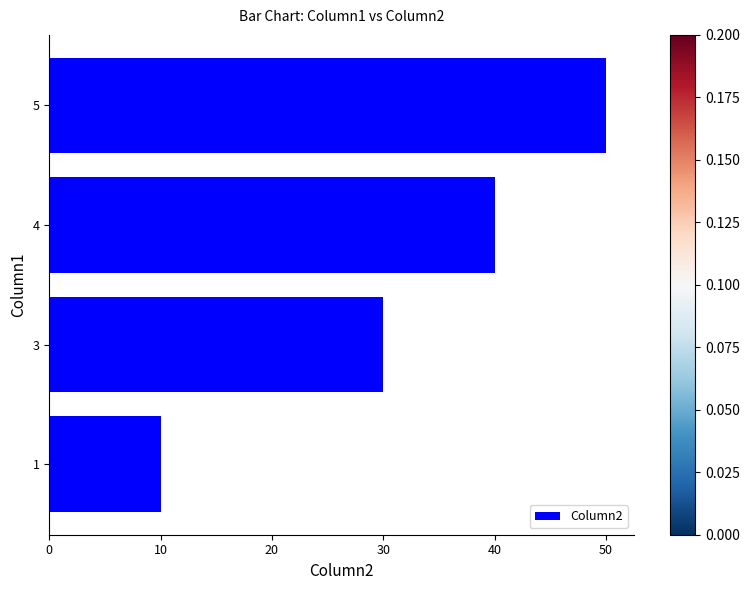

Rank the categories by value from lowest to highest.

1, 3, 4, 5